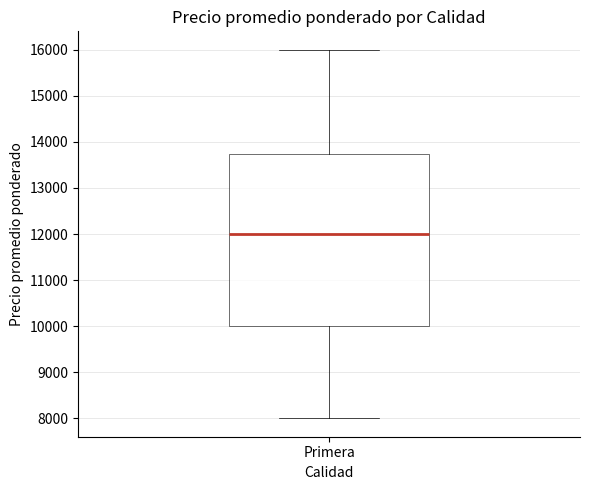

Transcribe this box plot: give where the median line is, the range the box spans, and where the two whiskers end, as read against the y-axis. The values are not printed on the chart, so give them approximately, as read against the axis.

median 12000, box 10000 to 13700, whiskers 8000 to 16000